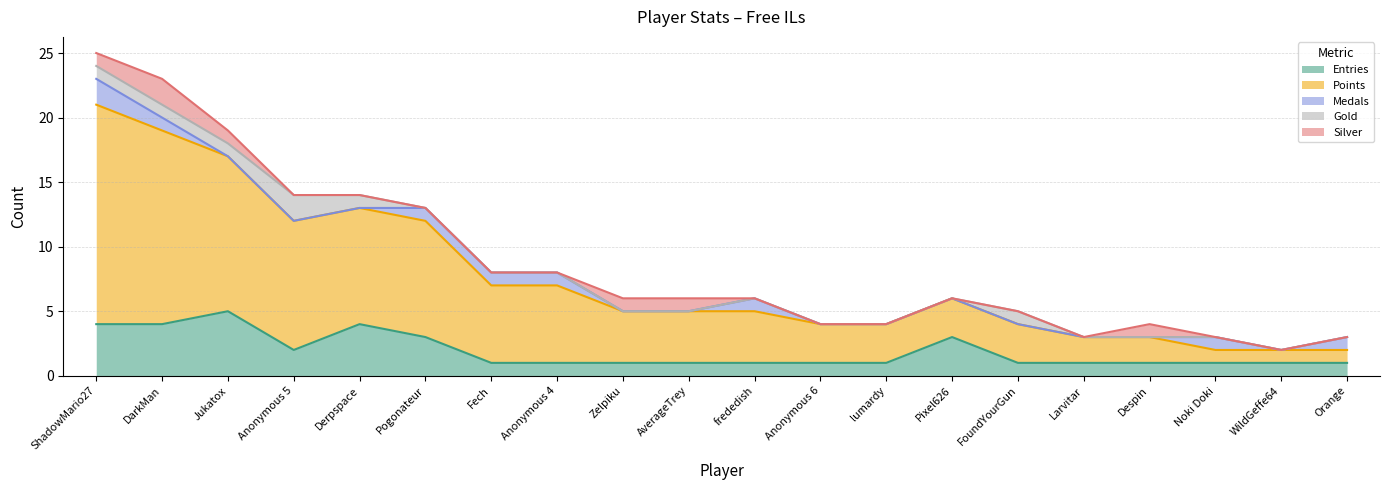

Does the chart display data point markers on the line(s)?

No